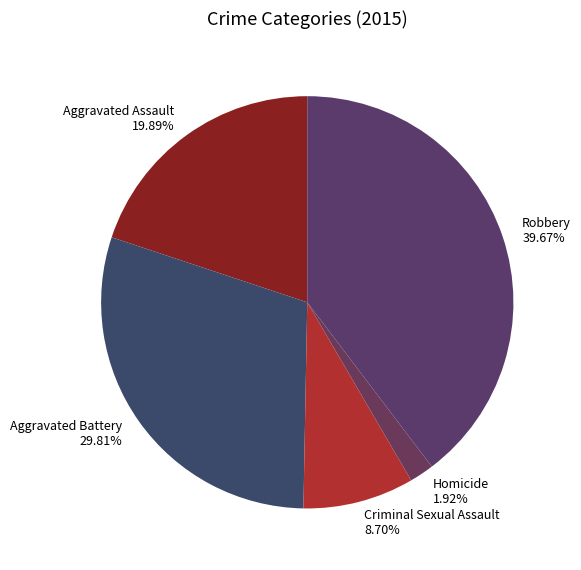

Count the number of slices in the pie.

5